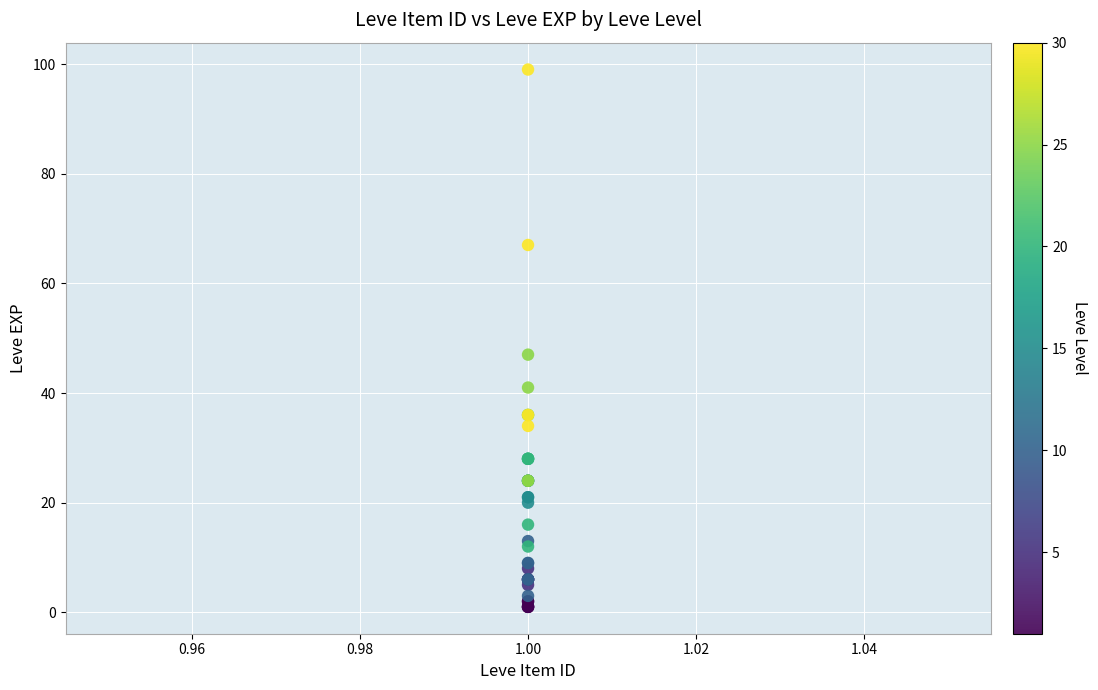

What Y value in the scatter plot is closest to 50?

47